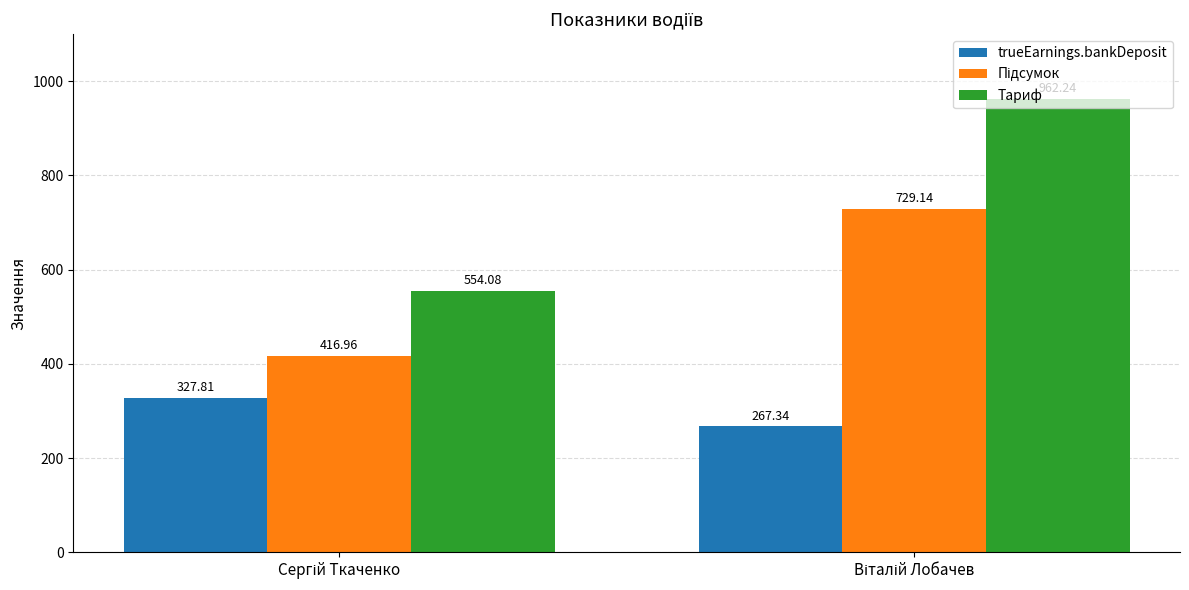

Which series has the largest total across all categories?

Тариф